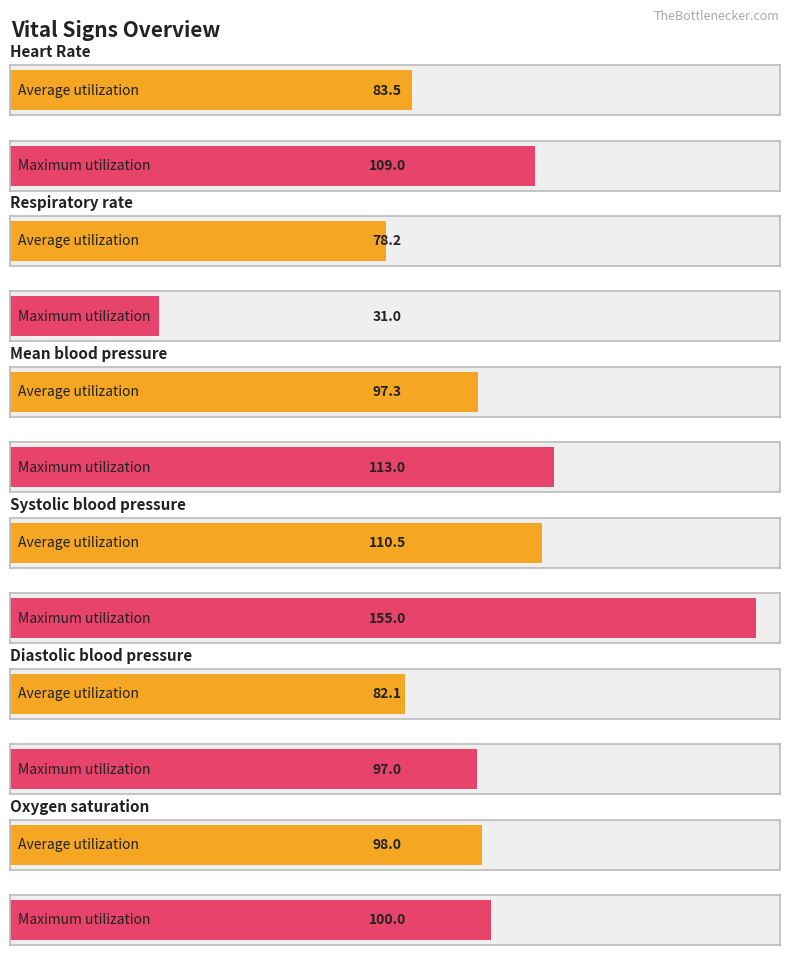

What is the sum of the Maximum utilization values at Oxygen saturation and Mean blood pressure?

213.0